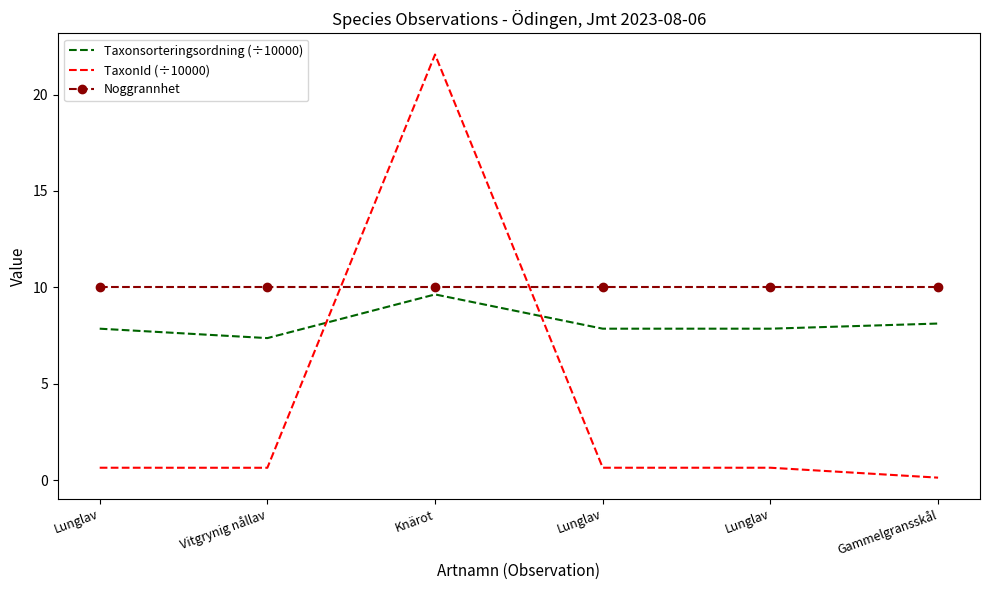

What is the sum of all Taxonsorteringsordning (÷10000) values?

48.7